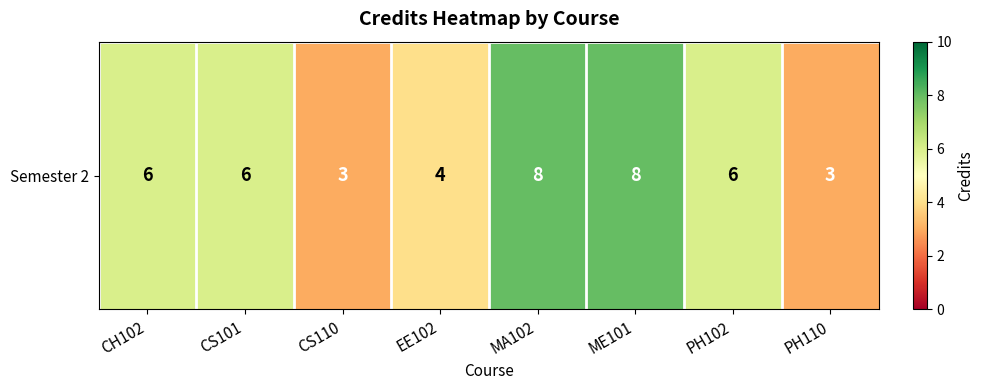

Count the values in the range 4 to 8.

6